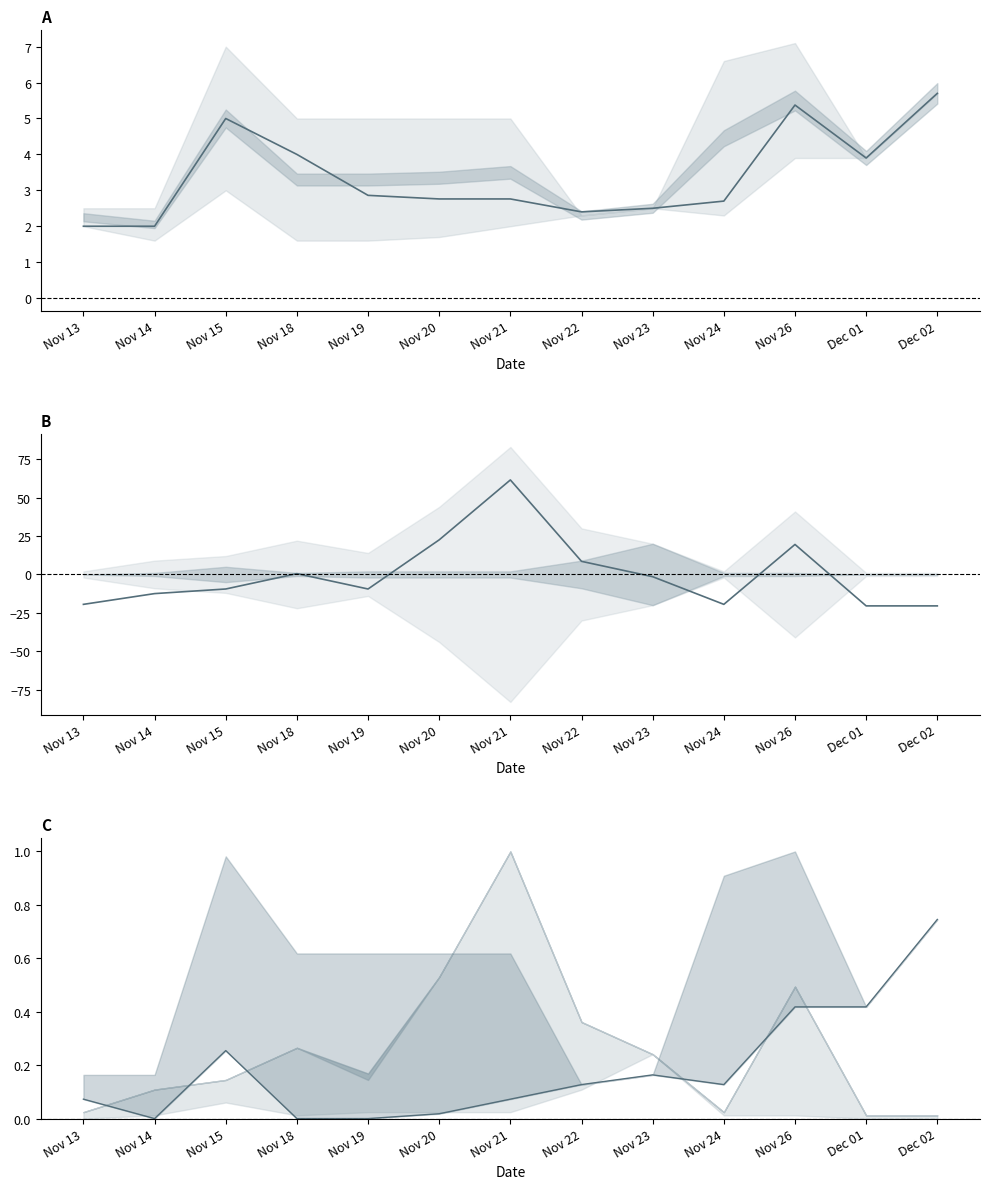

At which category does the chart reach its minimum across all series?

Dec 01